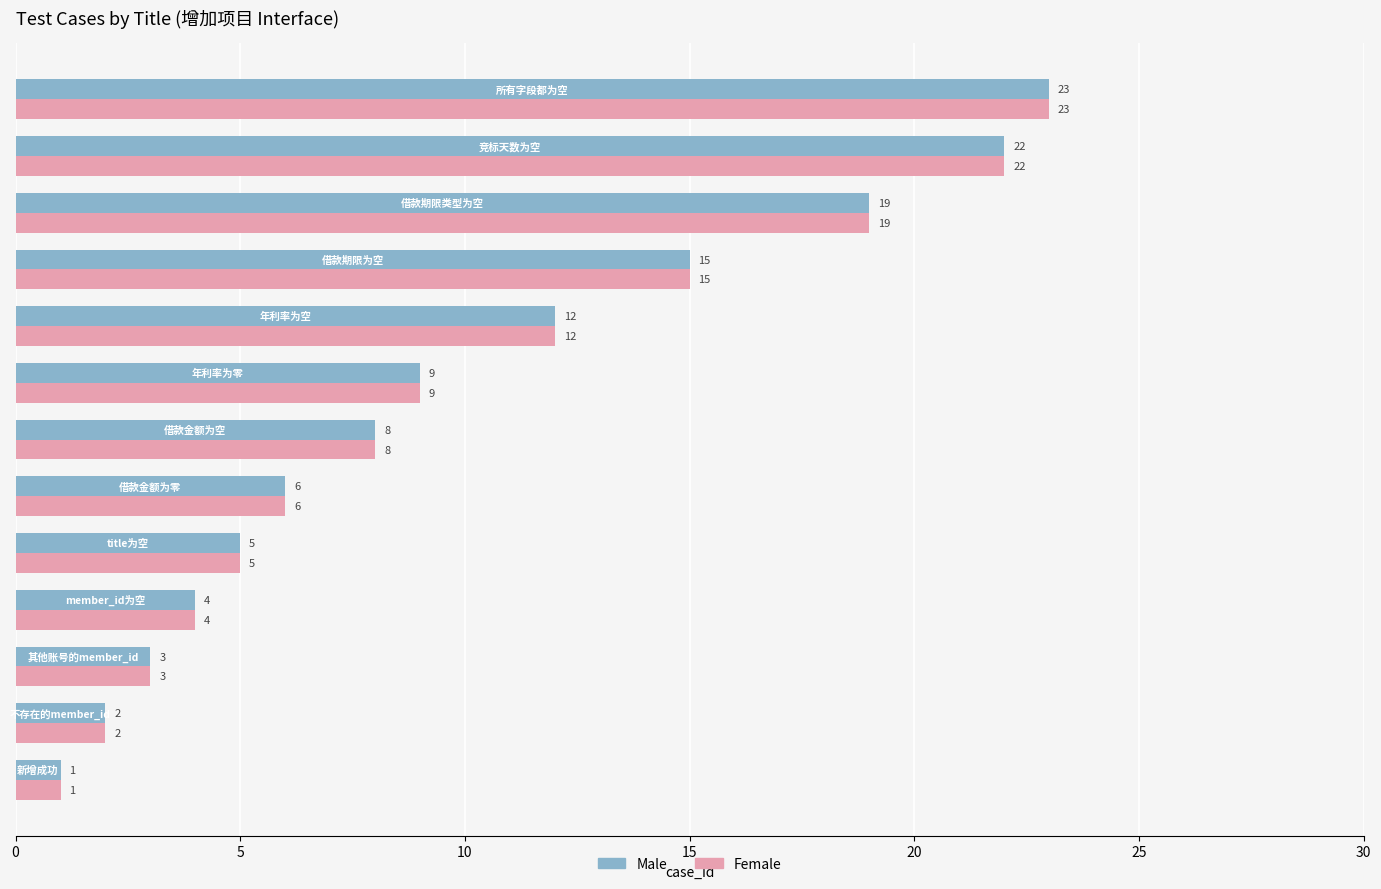

What is the average value of the Male series?

10